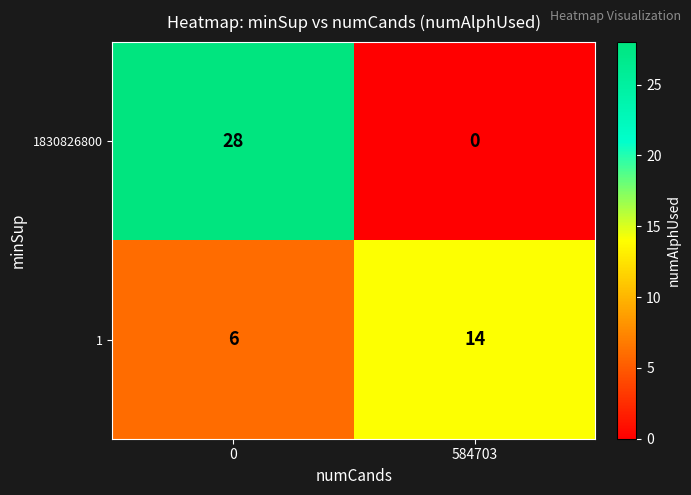

What is the sum of all 1830826800 values?

28